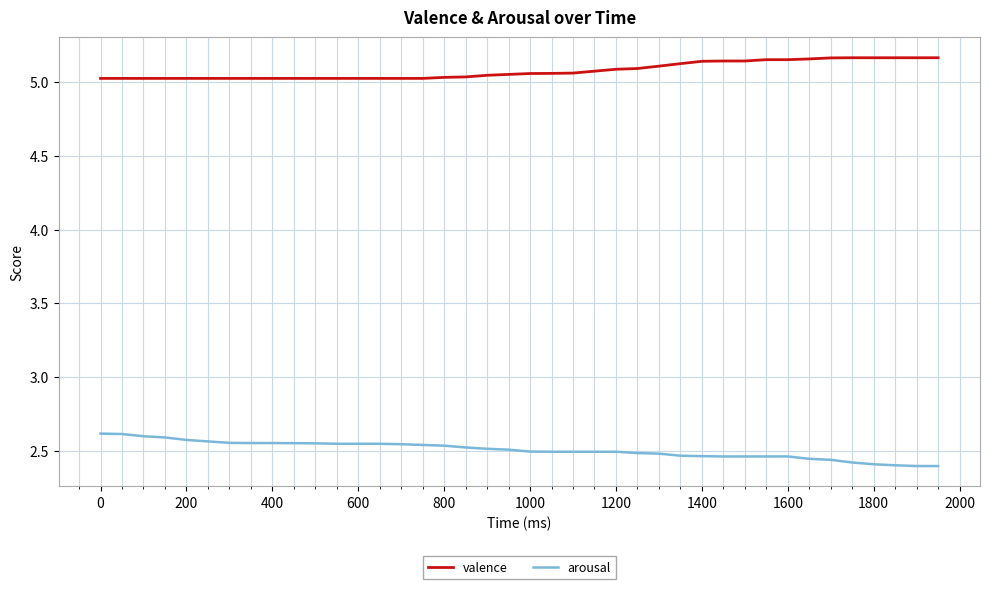

True or false: valence and arousal intersect in this chart.

False